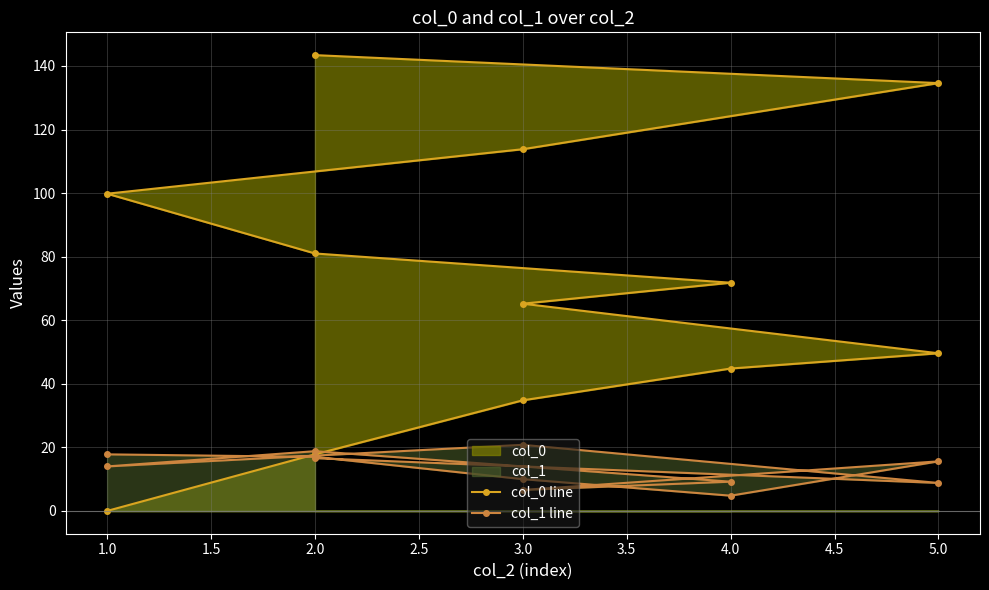

What is the value of the col_0 line point at the 3rd from the left?

34.8